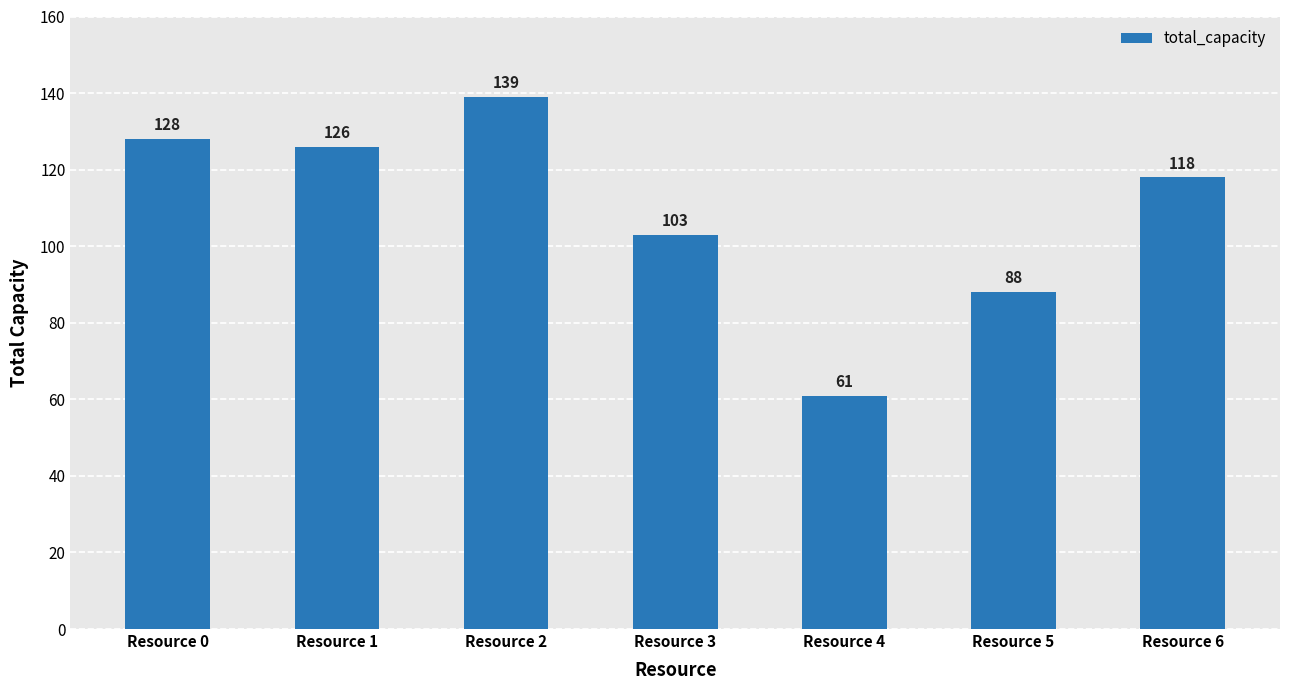

What is the sum of the values at Resource 4 and Resource 3?

164